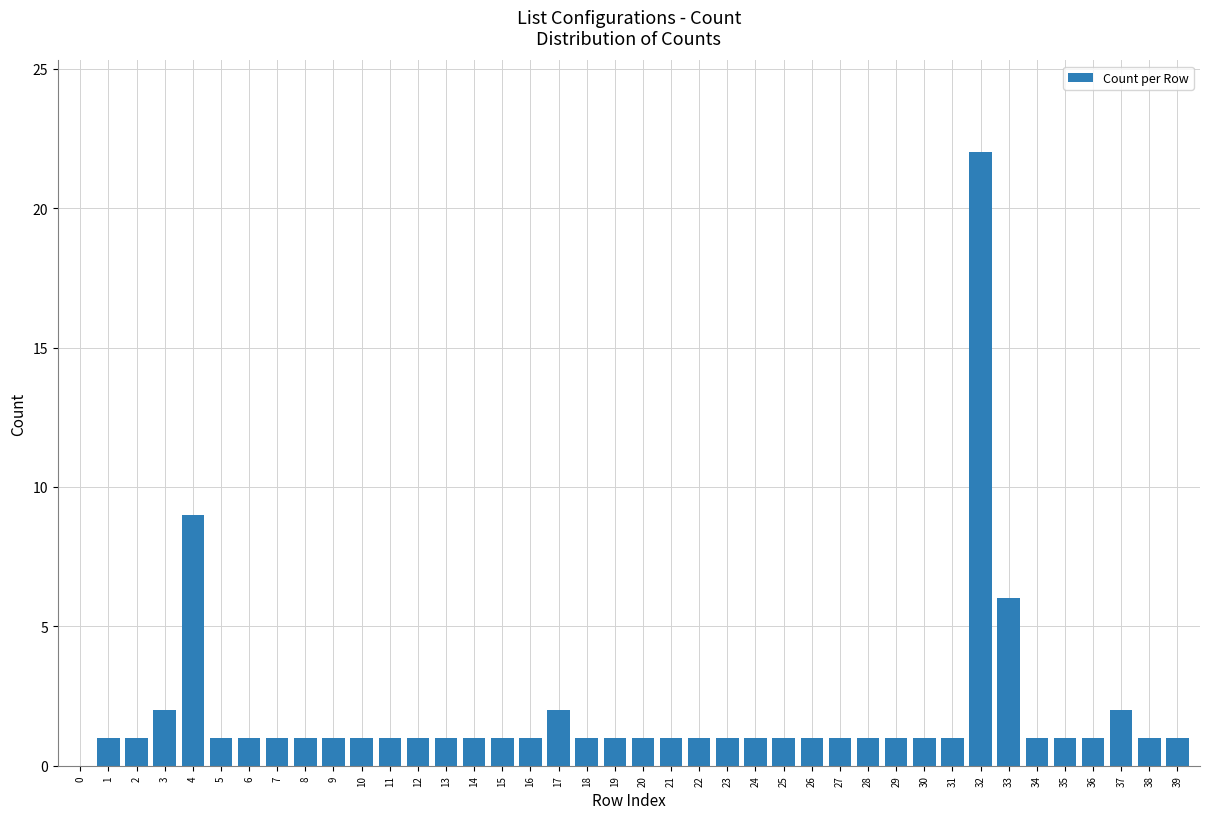

What is the average value?

2